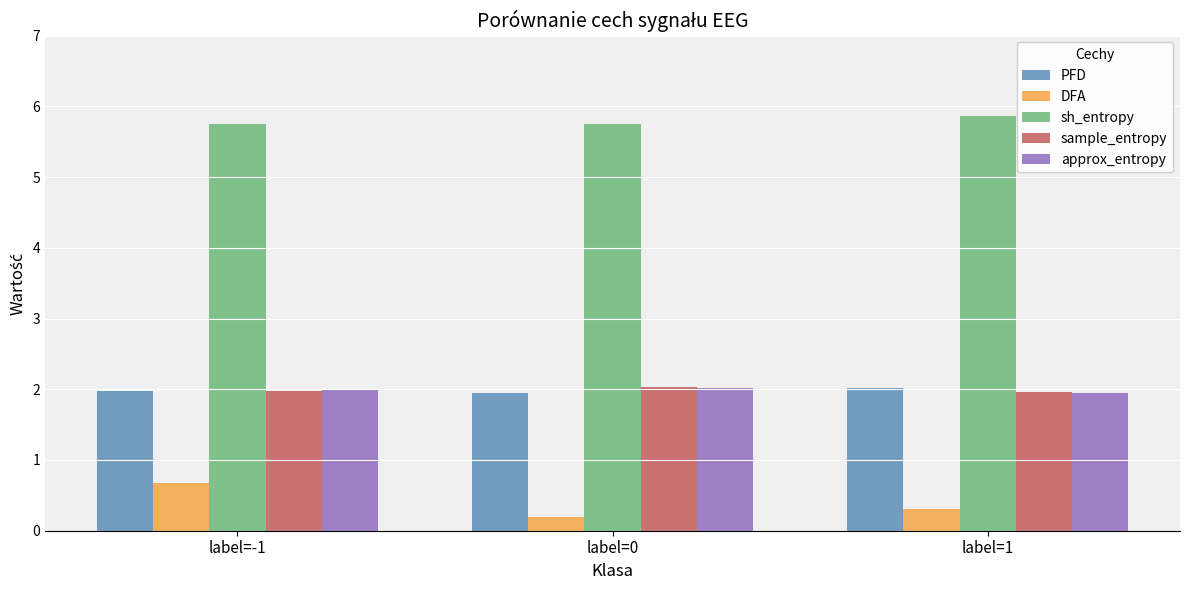

What is the average value of the approx_entropy series?

2.0